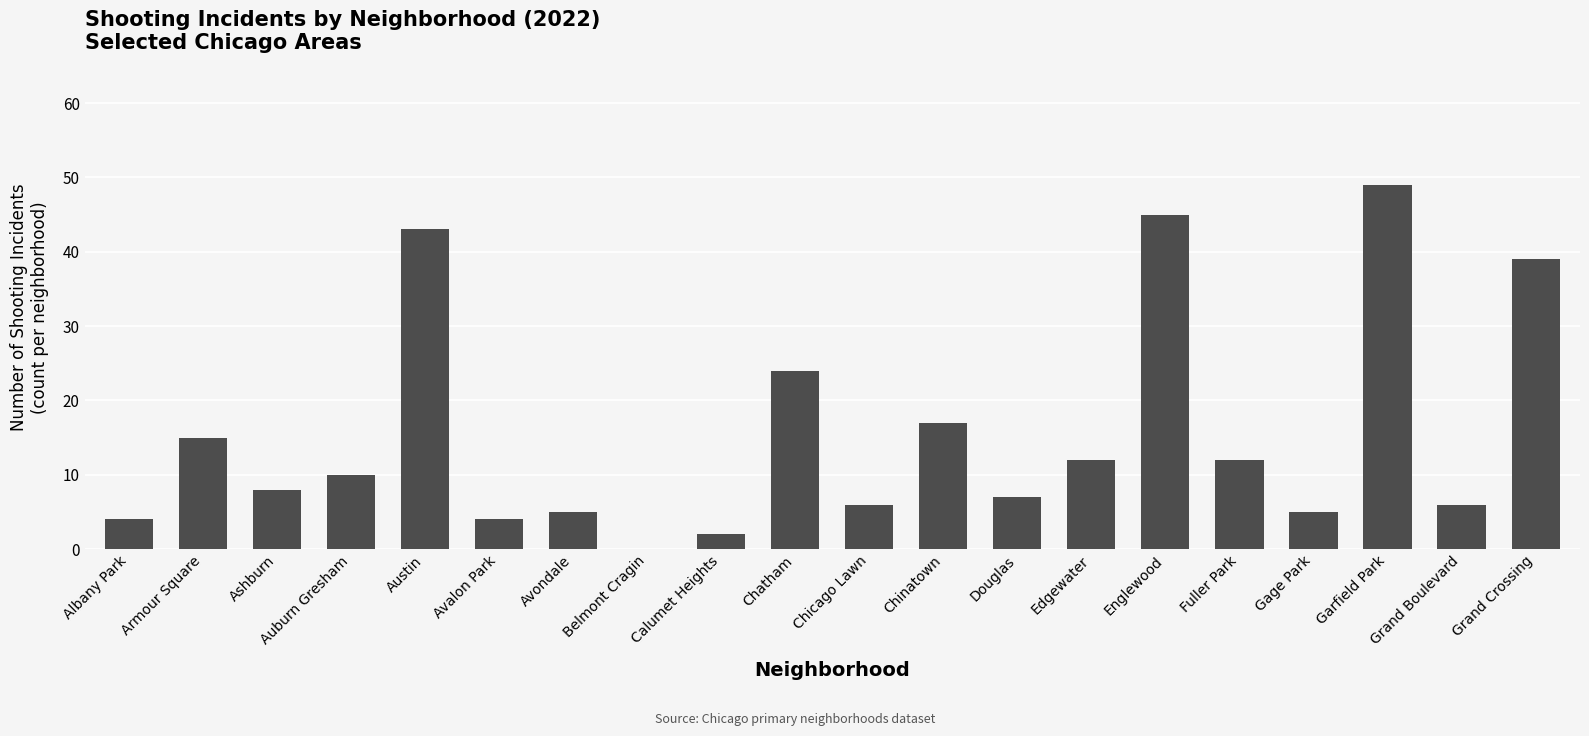

What is the greatest value displayed?

49